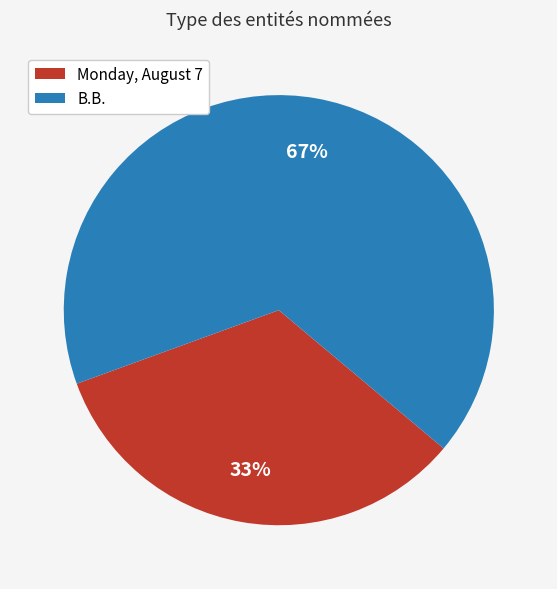

Combined, do Monday, August 7 and B.B. account for over 50%?

Yes